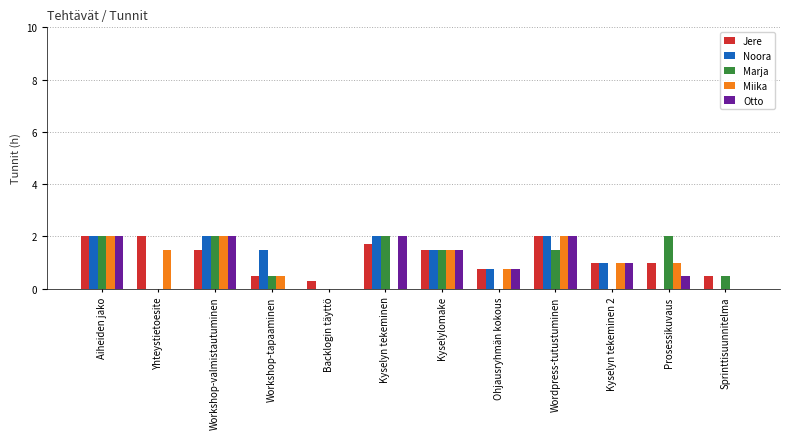

What is the approximate value of Marja at Workshop-valmistautuminen?

2.0